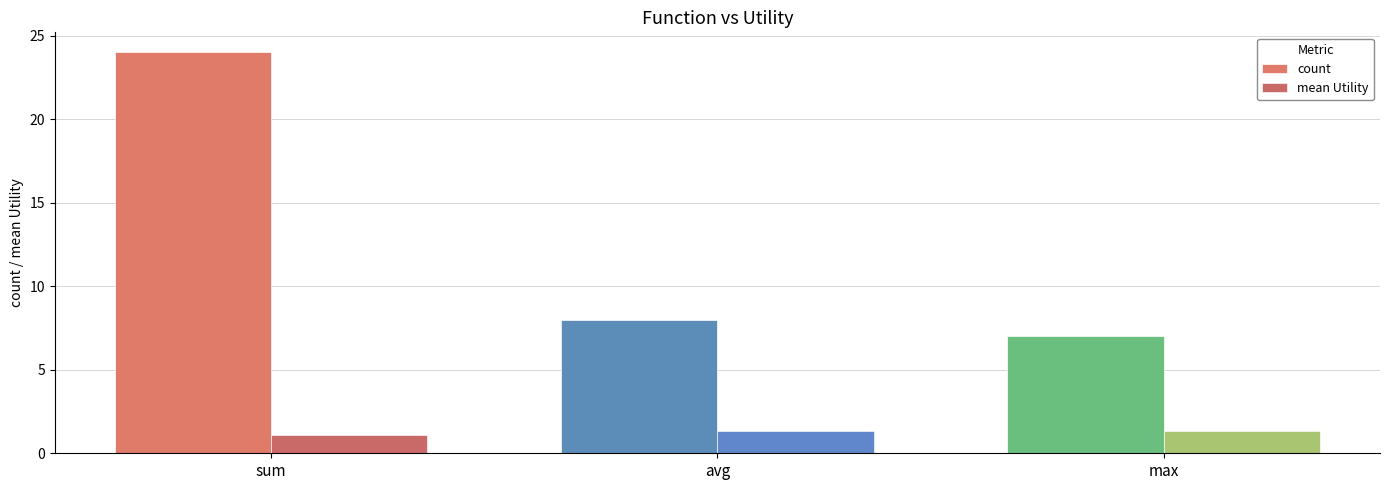

What is the smallest value displayed?

1.1